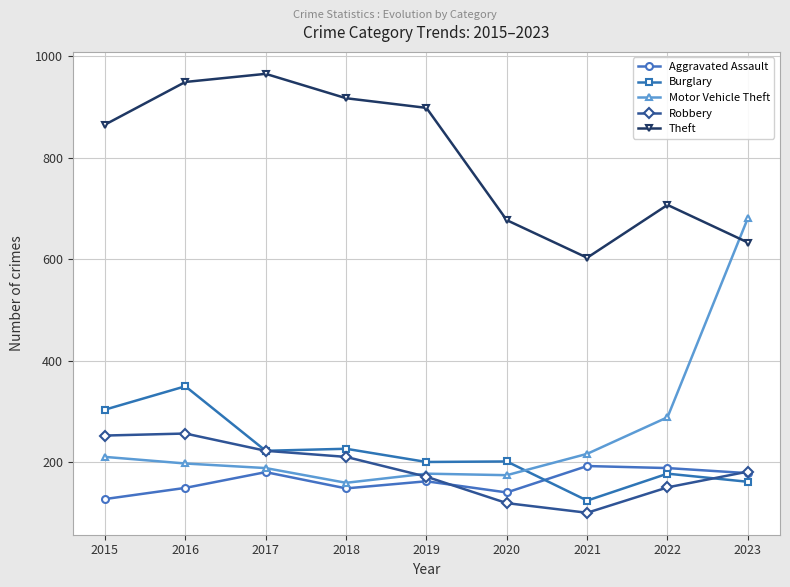

The Aggravated Assault series shows 272 at 2023. True or false?

False